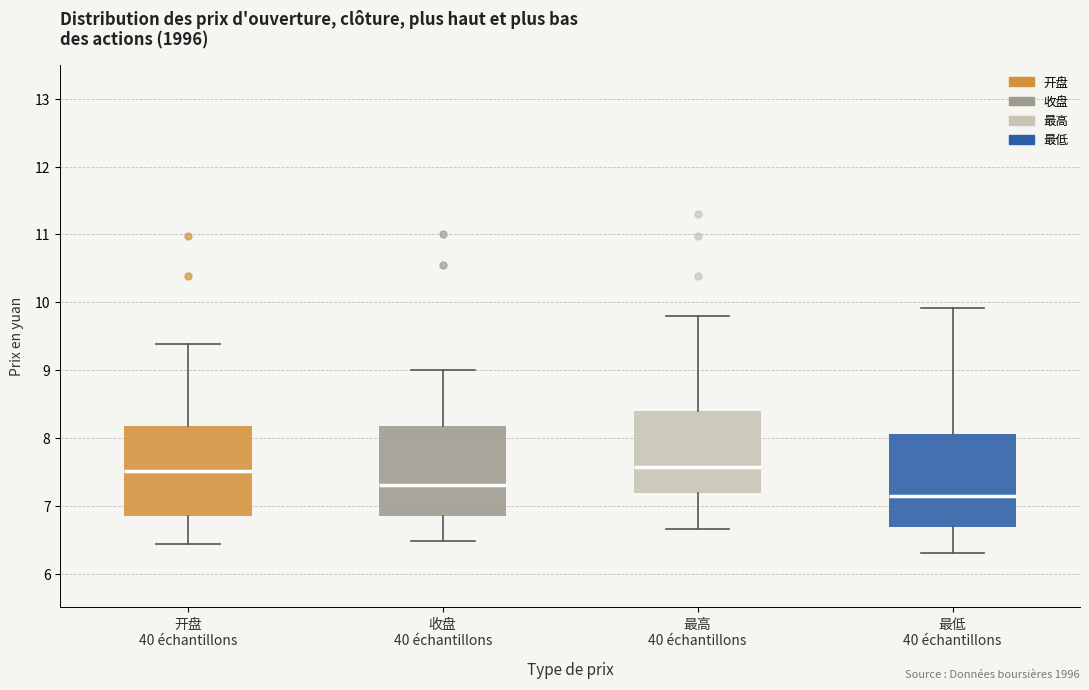

Reading left to right, read every box against the y-axis: the position of its median line, the range the box covers, and the ends of its whiskers. The values are not printed on the chart, so give them approximately, as read against the axis.

开盘 40 échantillons: median 7.5, box 6.8 to 8.2, whiskers 6.4 to 9.4
收盘 40 échantillons: median 7.3, box 6.8 to 8.2, whiskers 6.5 to 9.0
最高 40 échantillons: median 7.6, box 7.2 to 8.4, whiskers 6.7 to 9.8
最低 40 échantillons: median 7.2, box 6.7 to 8.1, whiskers 6.3 to 9.9